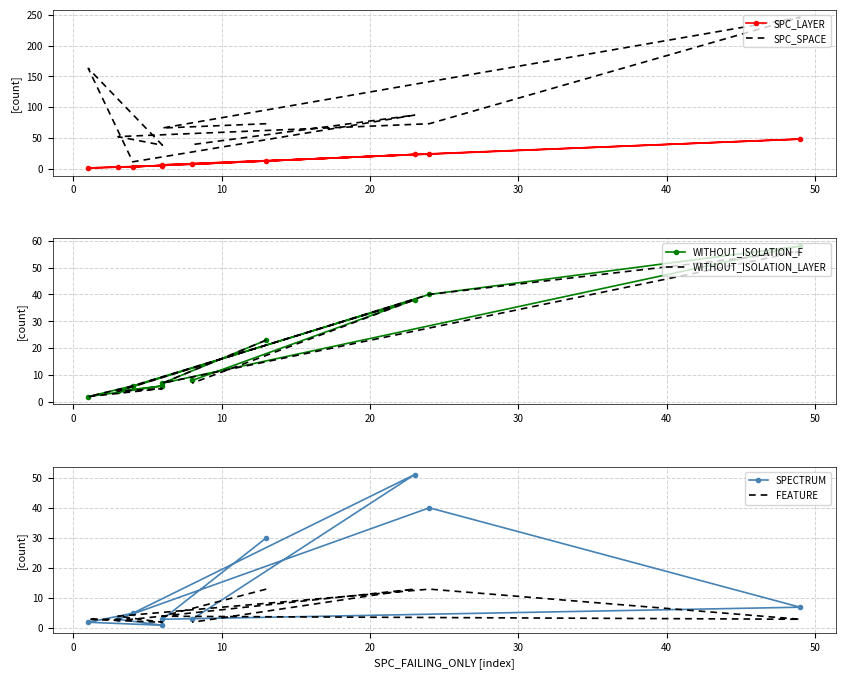

What is the difference between the second highest and second lowest values in the SPC_SPACE series?

125